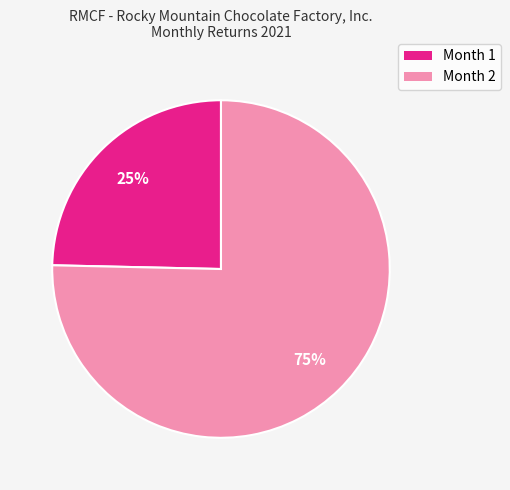

Which has a higher value, Month 2 or Month 1?

Month 2